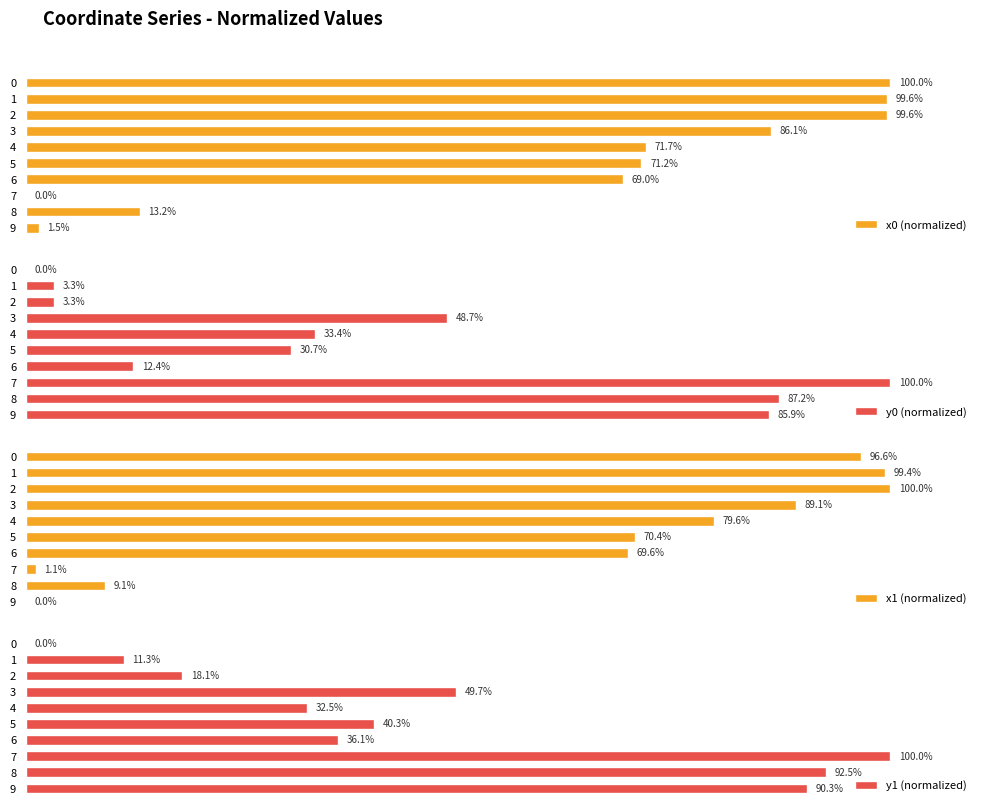

What are all the series names shown in the legend?

x0 (normalized), y0 (normalized), x1 (normalized), y1 (normalized)